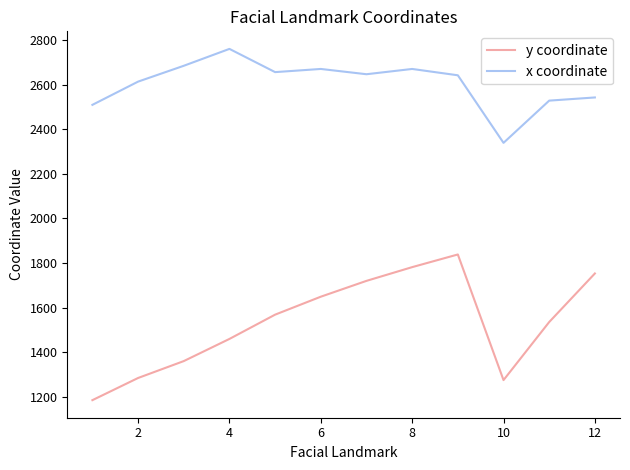

How many lines are shown in the chart?

2